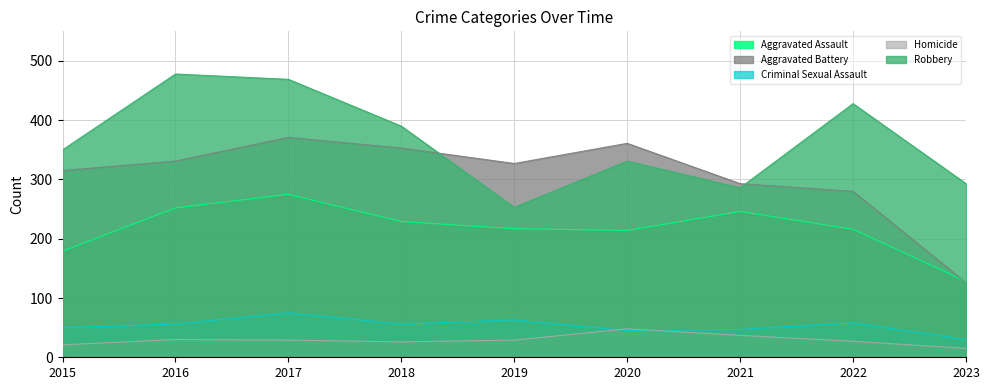

What is the minimum value for Robbery?

253